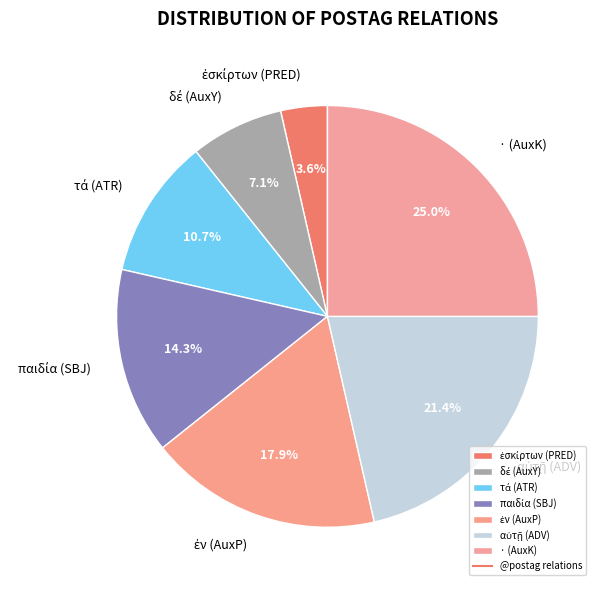

Is there any slice that represents more than half of the pie?

No